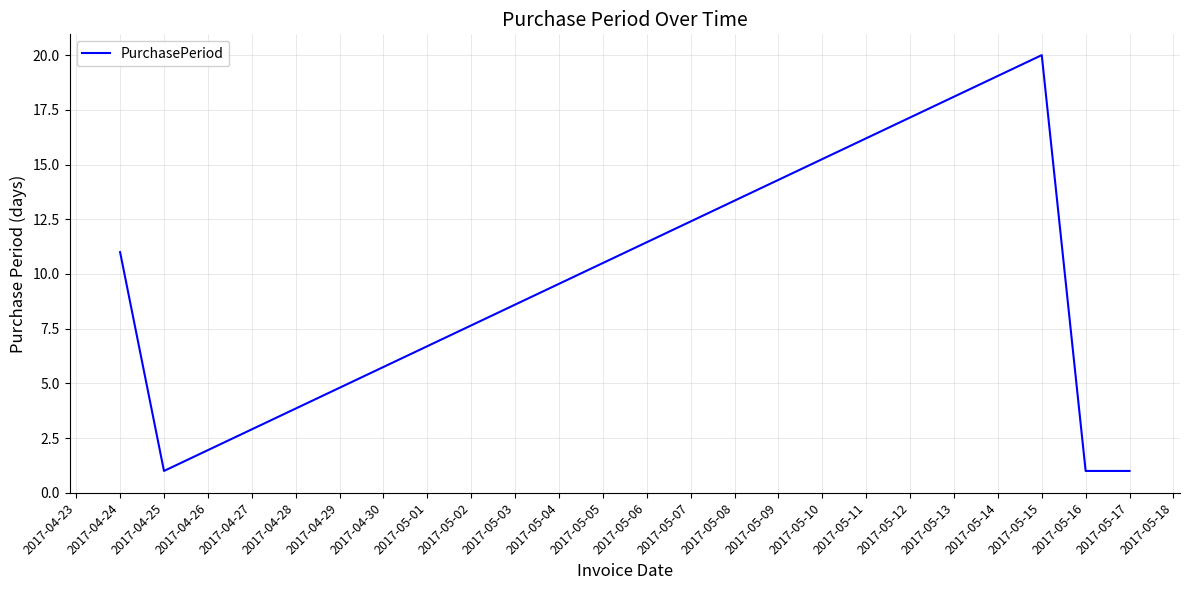

True or false: there are more than 1 points higher than both neighbors.

False